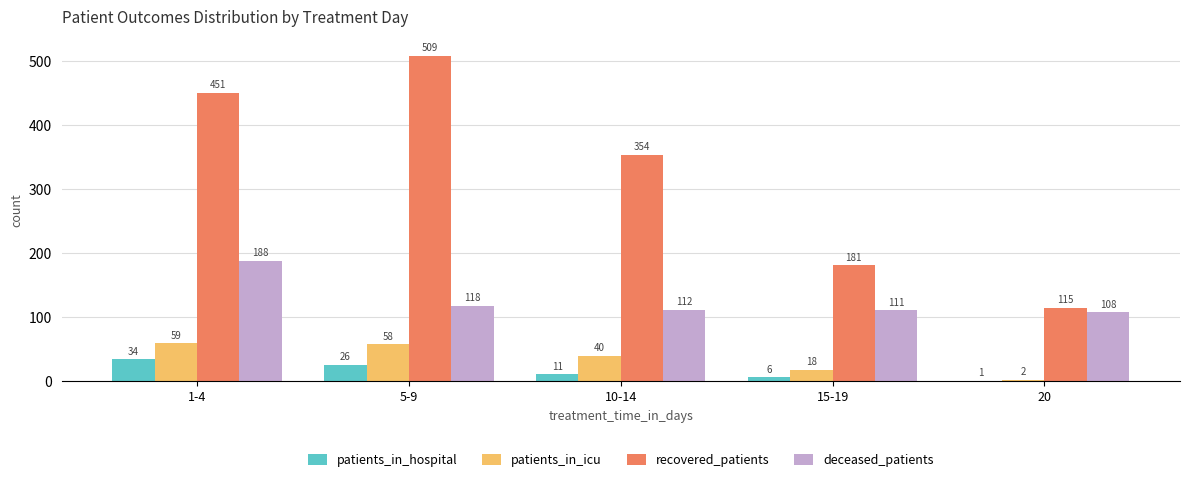

How many groups of bars are there?

5